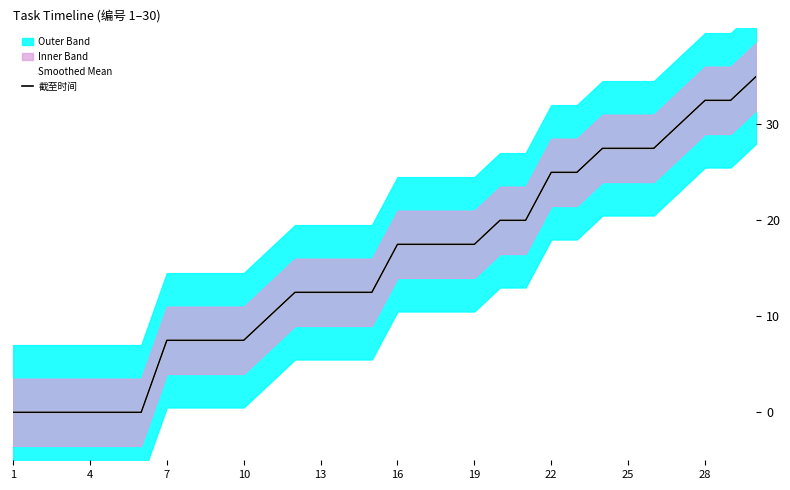

True or false: Smoothed Mean and 截至时间 cross at least once.

False